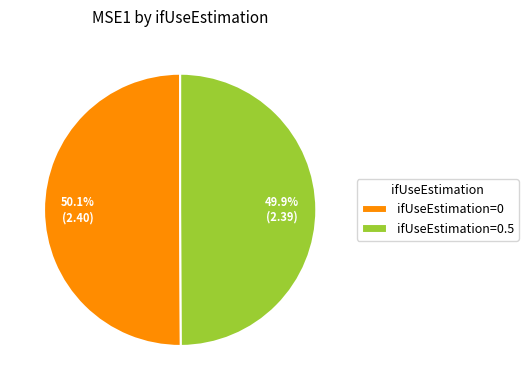

Is there any slice that represents more than half of the pie?

Yes